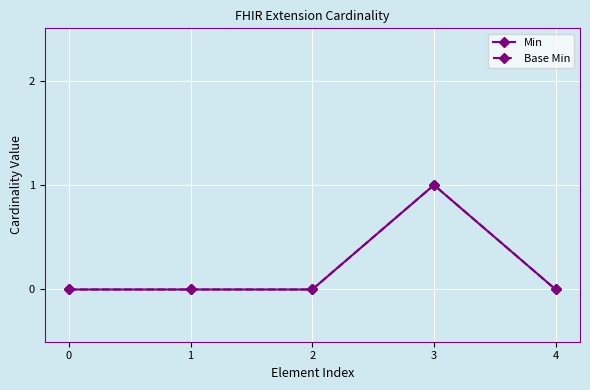

Reading left to right, transcribe all the data shown in this chart.

Min: 0=0	1=0	2=0	3=1	4=0
Base Min: 0=0	1=0	2=0	3=1	4=0